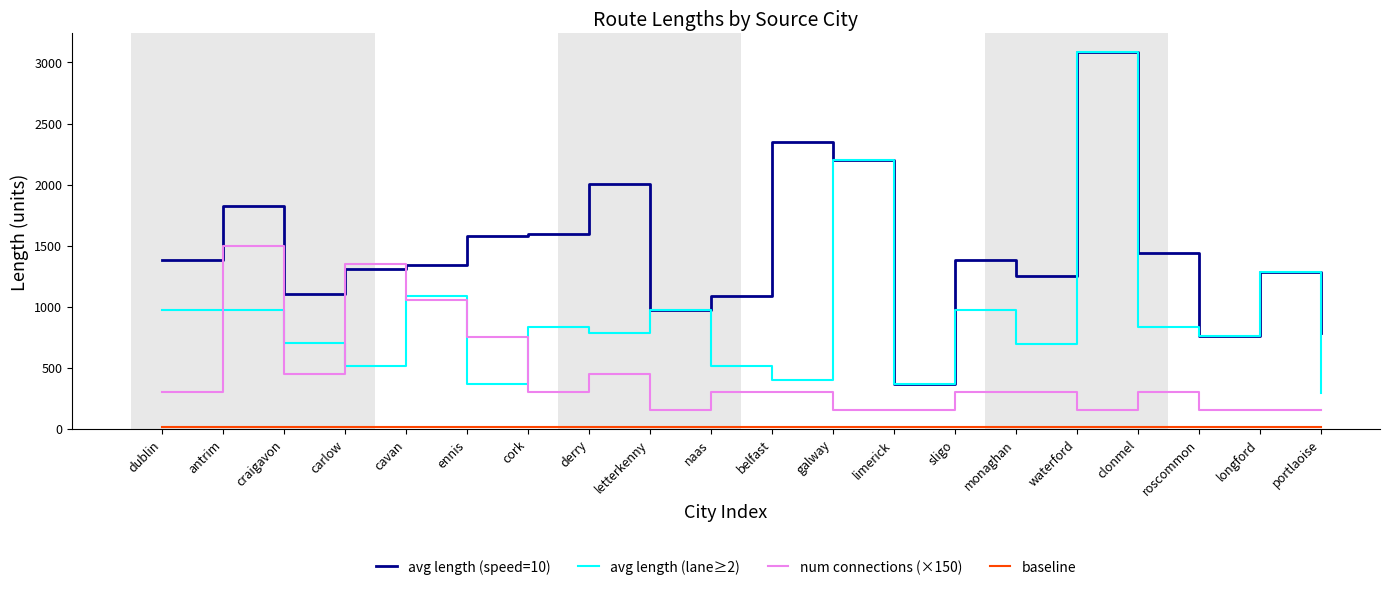

Which series has the largest total across all categories?

avg length (speed=10)